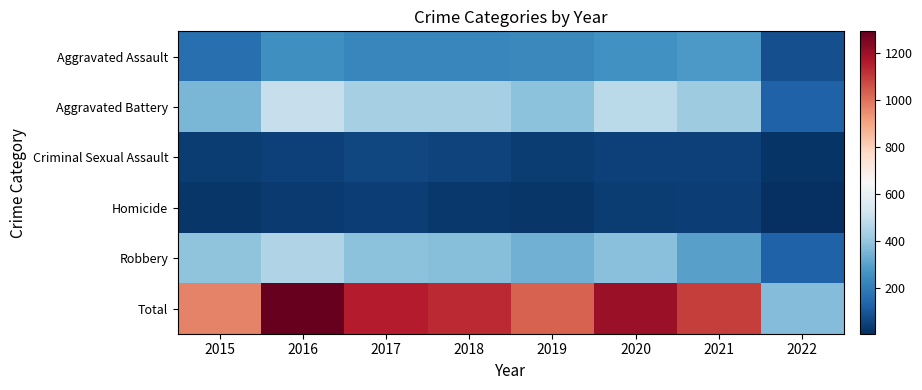

Reading left to right, transcribe all the data shown in this chart.

Aggravated Assault: 2015=163	2016=255	2017=230	2018=231	2019=235	2020=261	2021=279	2022=85
Aggravated Battery: 2015=354	2016=501	2017=434	2018=436	2019=388	2020=478	2021=420	2022=130
Criminal Sexual Assault: 2015=38	2016=49	2017=62	2018=56	2019=40	2020=49	2021=50	2022=20
Homicide: 2015=23	2016=33	2017=42	2018=31	2019=24	2020=39	2021=46	2022=6
Robbery: 2015=393	2016=455	2017=386	2018=375	2019=340	2020=379	2021=301	2022=129
Total: 2015=971	2016=1293	2017=1154	2018=1129	2019=1027	2020=1206	2021=1096	2022=370